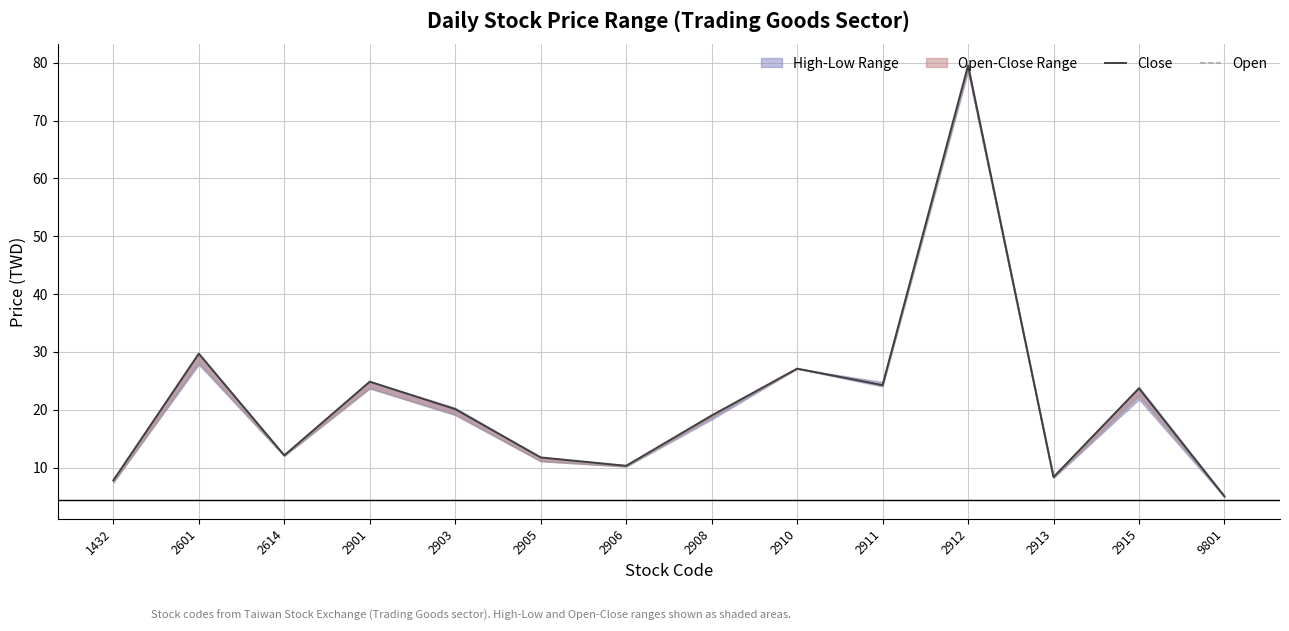

List the series in order of their overall mean, lowest first.

Open, Close